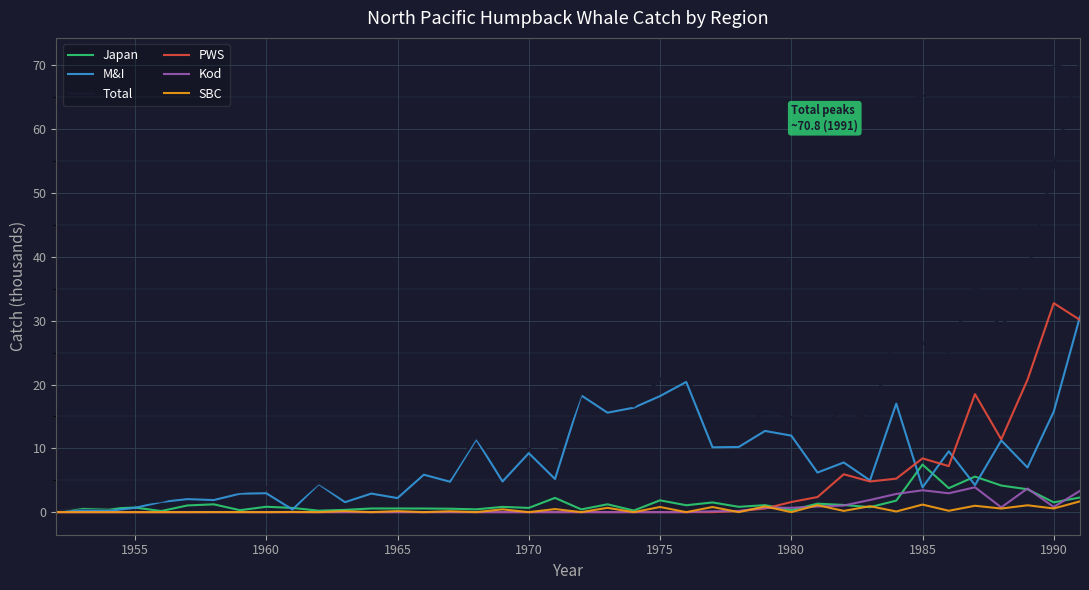

What are all the series names shown in the legend?

Japan, M&I, Total, PWS, Kod, SBC